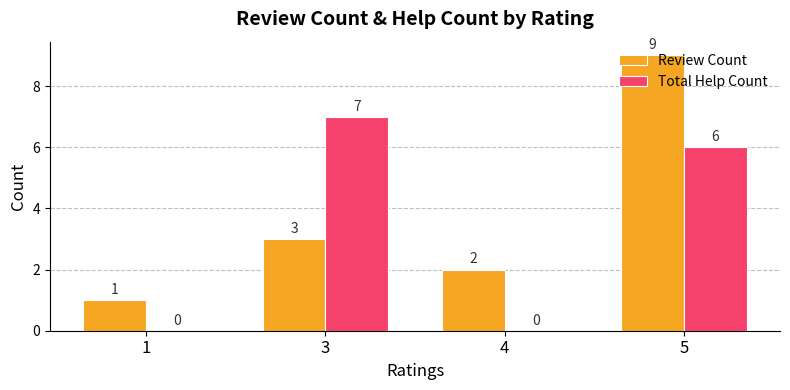

What is the maximum value shown in the chart?

9